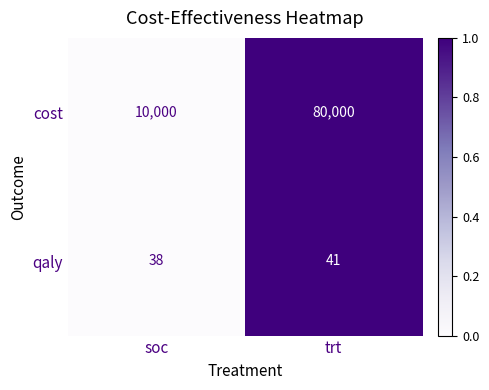

How many data points does each series have?

2